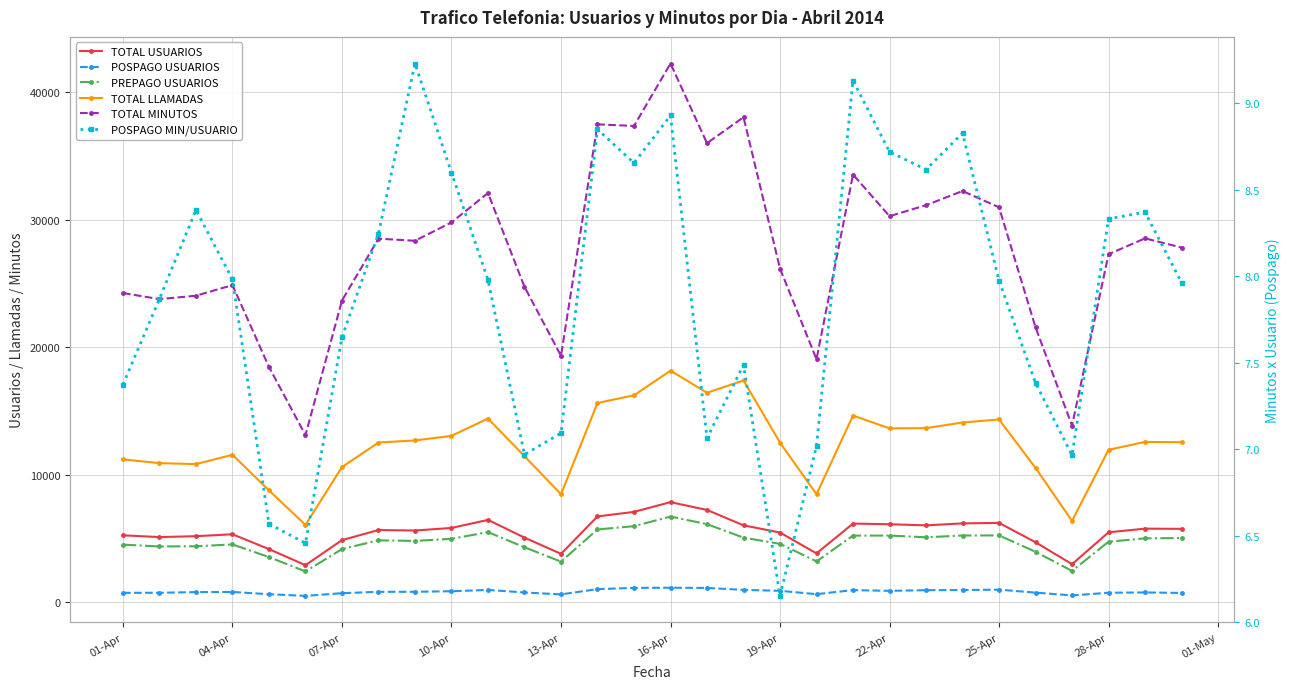

Reading right to left, list all the values displayed in this chart.

TOTAL USUARIOS: 5748.0	5763.0	5477.0	2975.0	4697.0	6215.0	6175.0	6022.0	6109.0	6161.0	3824.0	5459.0	6023.0	7230.0	7842.0	7078.0	6722.0	3787.0	5061.0	6450.0	5819.0	5616.0	5655.0	4866.0	2899.0	4160.0	5322.0	5172.0	5102.0	5241.0
POSPAGO USUARIOS: 723.0	761.0	738.0	526.0	748.0	981.0	949.0	937.0	887.0	944.0	626.0	889.0	963.0	1115.0	1132.0	1121.0	1021.0	609.0	759.0	959.0	855.0	814.0	809.0	704.0	492.0	624.0	798.0	788.0	736.0	730.0
PREPAGO USUARIOS: 5025.0	5002.0	4739.0	2449.0	3949.0	5234.0	5226.0	5085.0	5222.0	5217.0	3198.0	4570.0	5060.0	6115.0	6710.0	5957.0	5701.0	3178.0	4302.0	5491.0	4964.0	4802.0	4846.0	4162.0	2407.0	3536.0	4524.0	4384.0	4366.0	4511.0
TOTAL LLAMADAS: 12543.0	12564.0	11944.0	6371.0	10526.0	14324.0	14086.0	13646.0	13626.0	14630.0	8461.0	12508.0	17384.0	16418.0	18151.0	16219.0	15617.0	8462.0	11446.0	14398.0	13035.0	12681.0	12515.0	10590.0	6057.0	8764.0	11555.0	10823.0	10901.0	11195.0
TOTAL MINUTOS: 27805.0	28525.0	27280.0	13839.0	21553.0	30959.0	32235.0	31125.0	30263.0	33527.0	19046.0	26155.0	38023.0	35987.0	42235.0	37339.0	37464.0	19320.0	24722.0	32080.0	29776.0	28335.0	28505.0	23651.0	13096.0	18443.0	24858.0	24027.0	23759.0	24240.0
POSPAGO MIN/USUARIO: 8.0	8.4	8.3	7.0	7.4	8.0	8.8	8.6	8.7	9.1	7.0	6.2	7.5	7.1	8.9	8.7	8.8	7.1	7.0	8.0	8.6	9.2	8.2	7.6	6.5	6.6	8.0	8.4	7.9	7.4